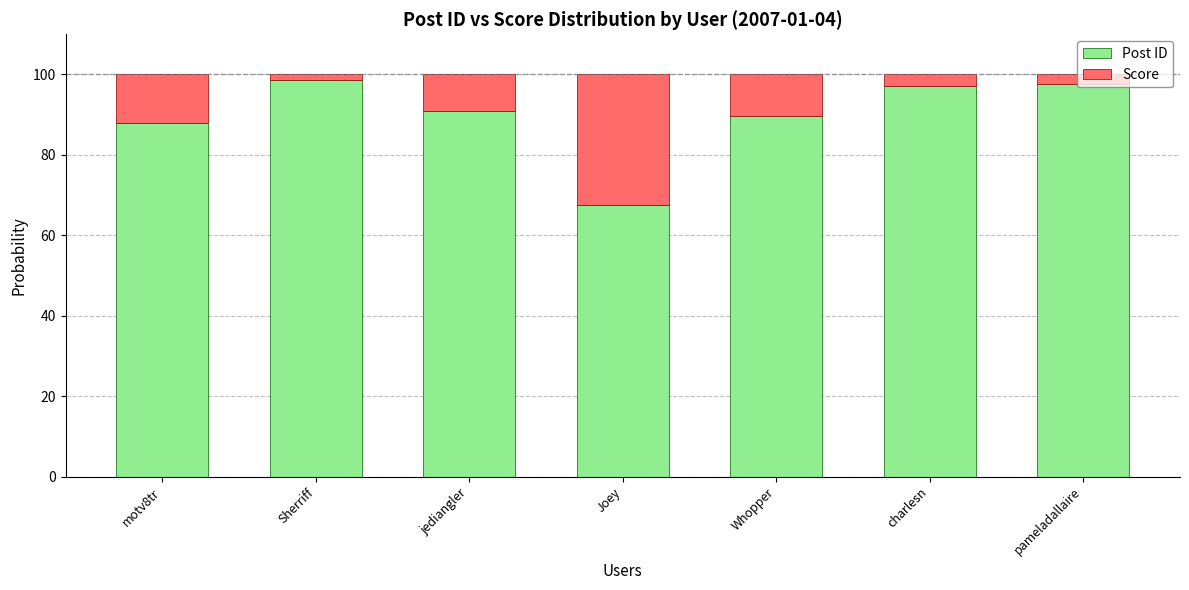

What is the total value across all series at Sherriff?

100.0